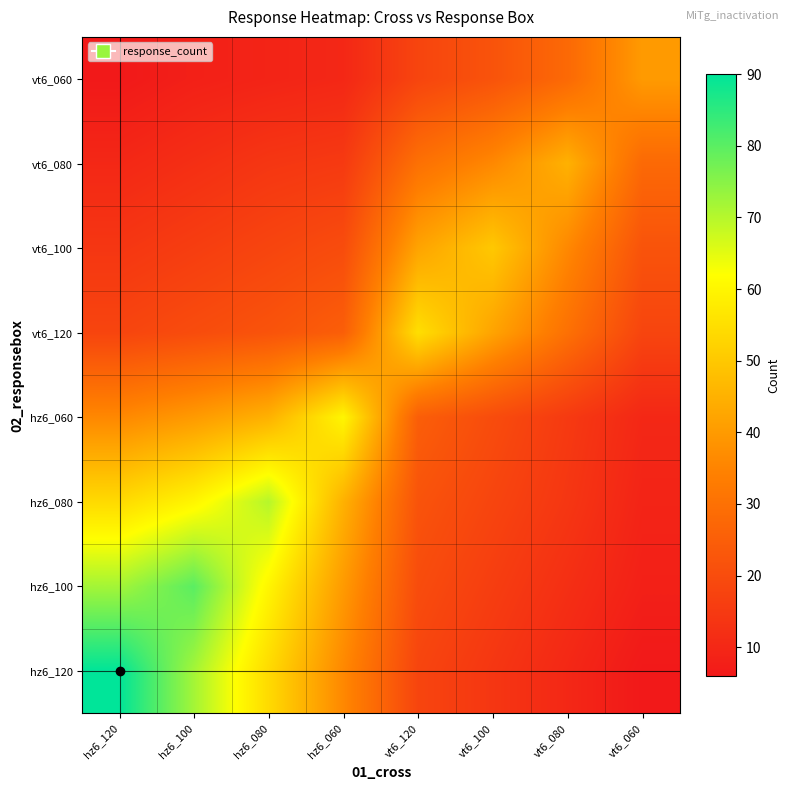

Rank the series by their maximum value, from highest to lowest.

hz6_120, hz6_100, hz6_080, hz6_060, vt6_120, vt6_100, vt6_080, vt6_060